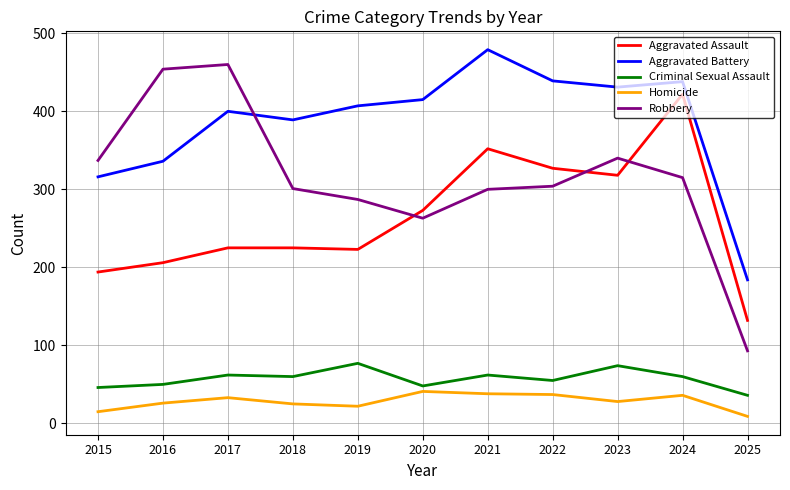

Is the value of Aggravated Battery at 2020 greater than the value of Aggravated Assault at 2017?

Yes